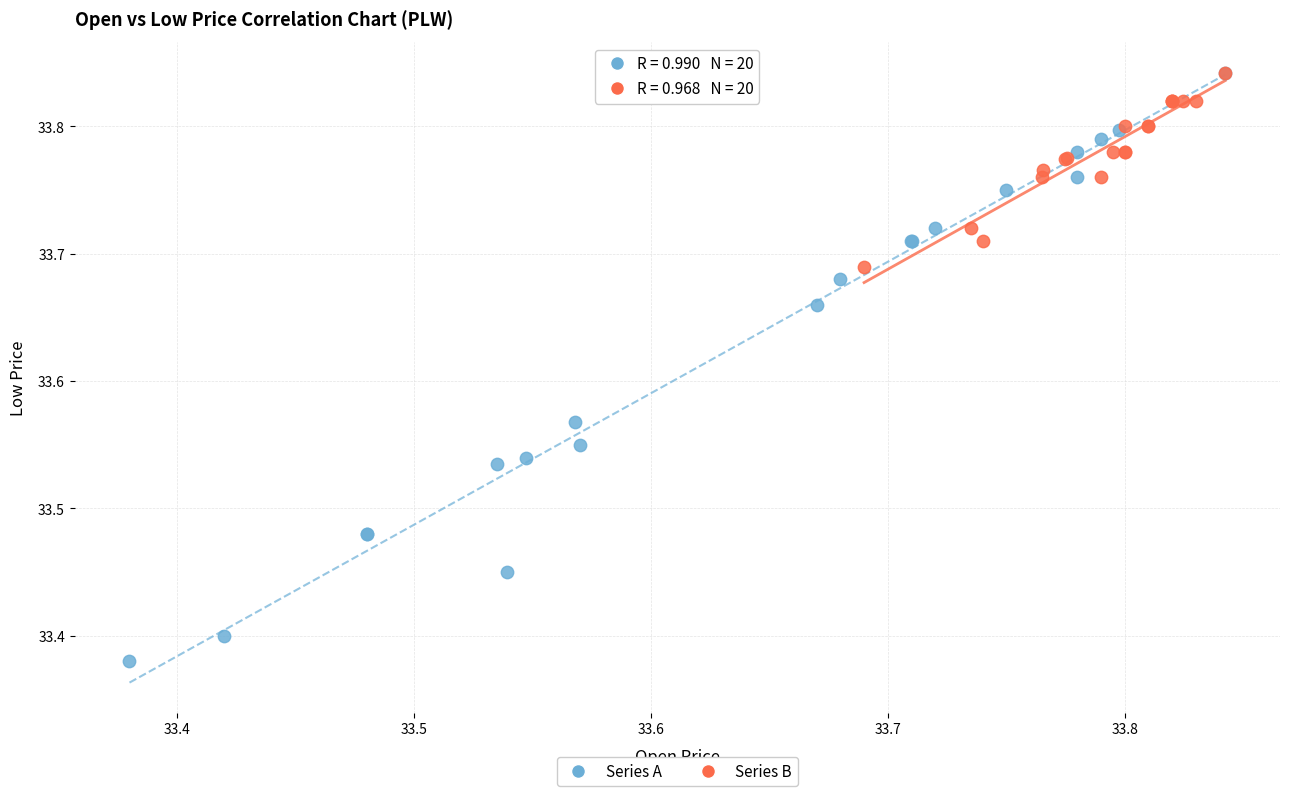

Which series contains the lowest Y value?

Series A